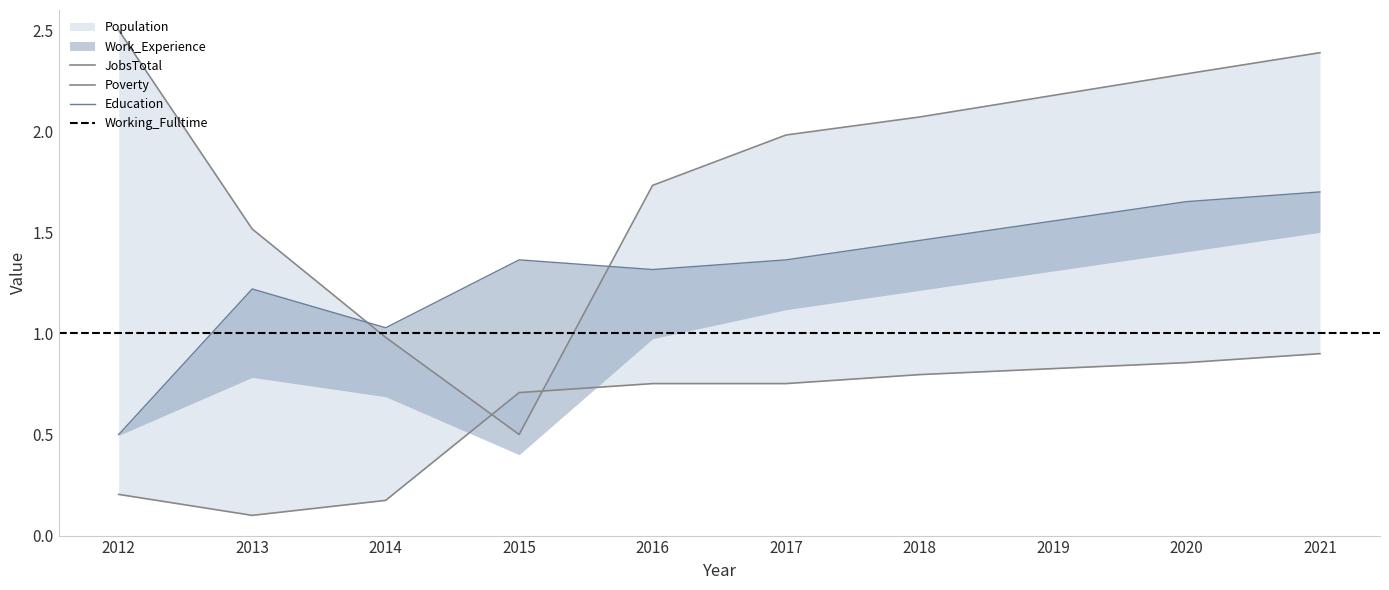

What is the difference between the Population values at 2019 and 2016?

0.4